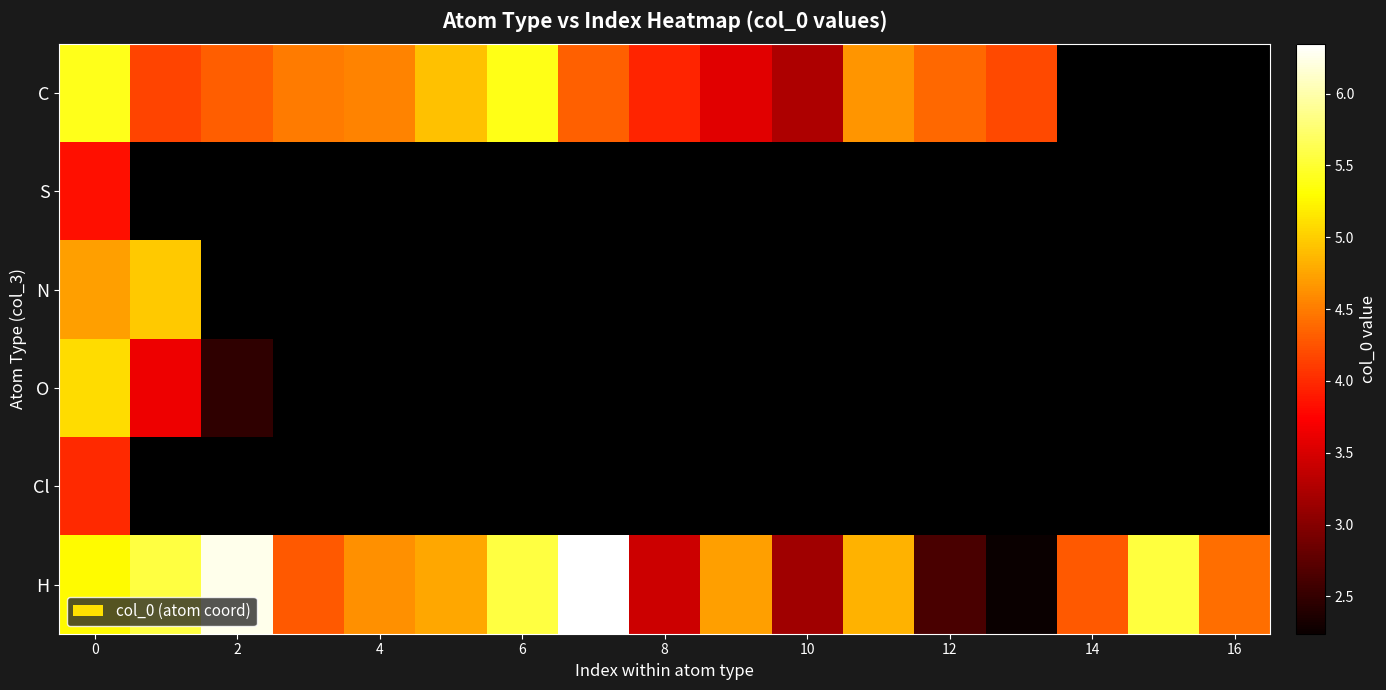

Which series has the largest total across all categories?

H